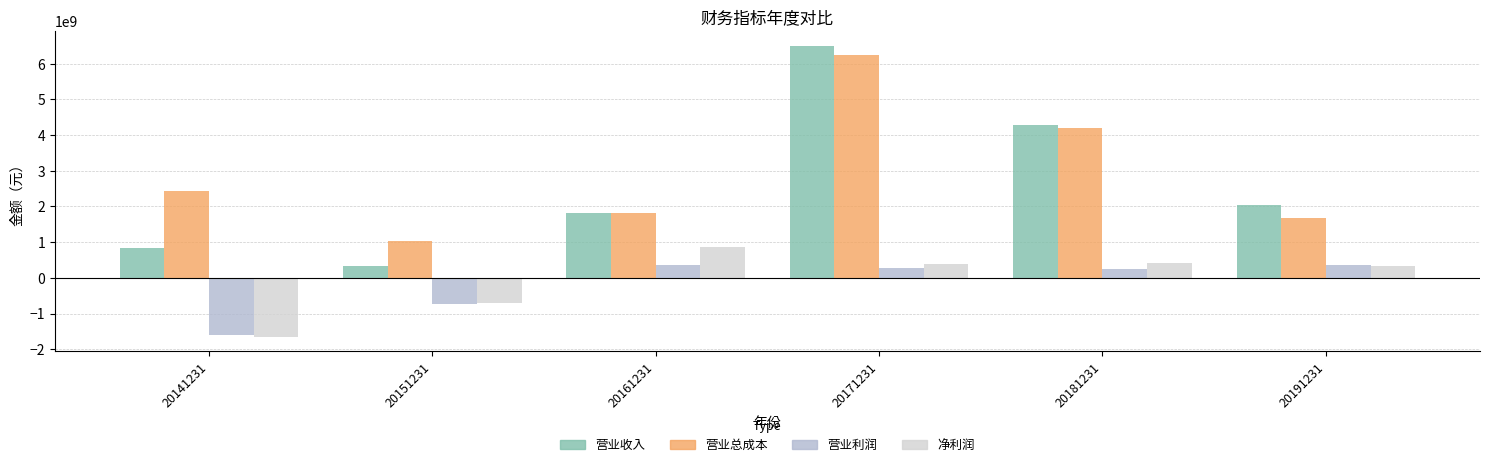

At which label does 营业总成本 first exceed 2431777457?

20141231